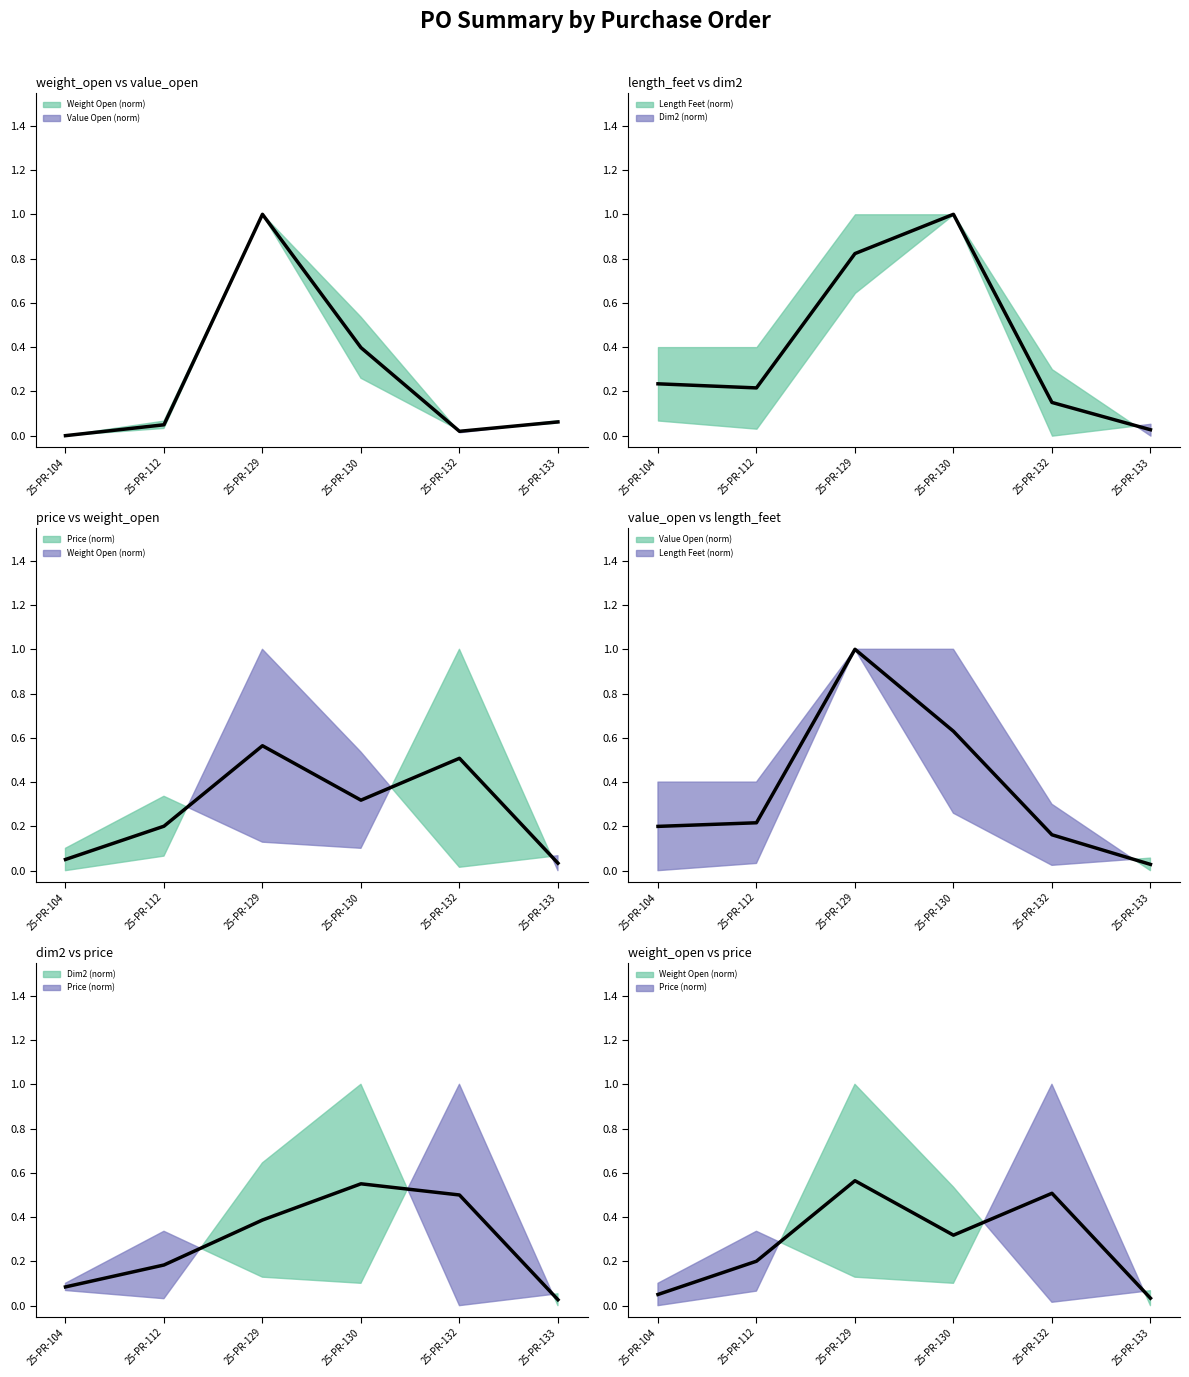

Reading left to right, list all the values displayed in this chart.

0.1	0.2	0.6	0.3	0.5	0.0